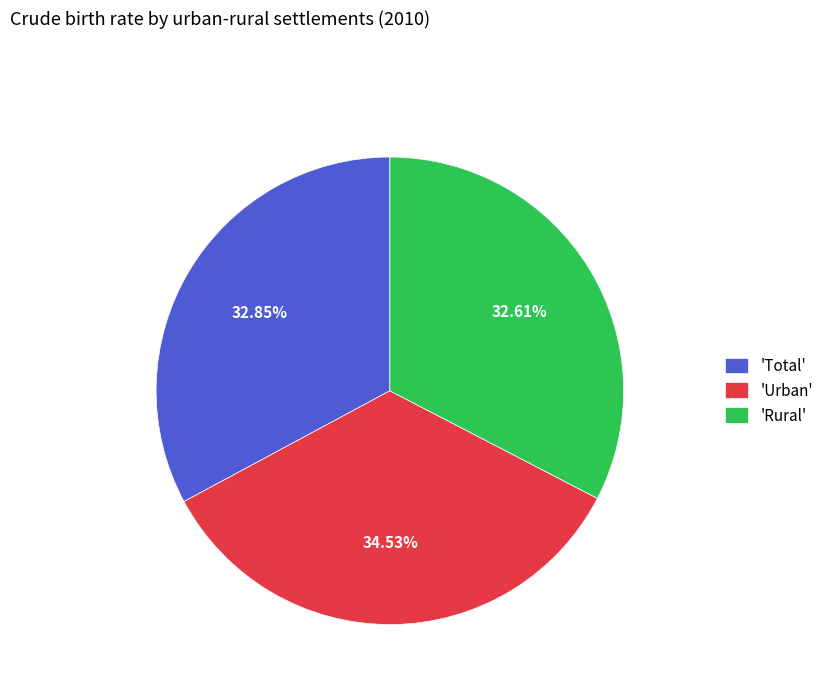

To the nearest percent, what is the difference between the largest and smallest slice percentages?

2%